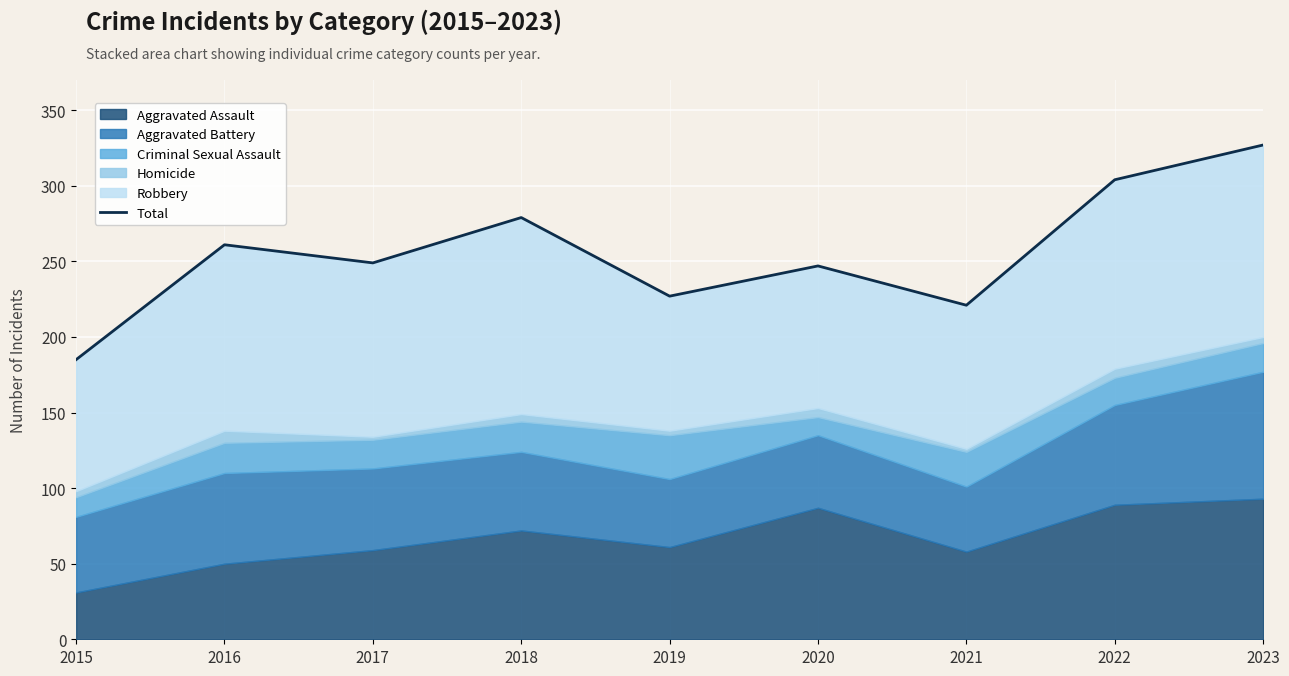

Is it true that the value at 2023 is 327?

True